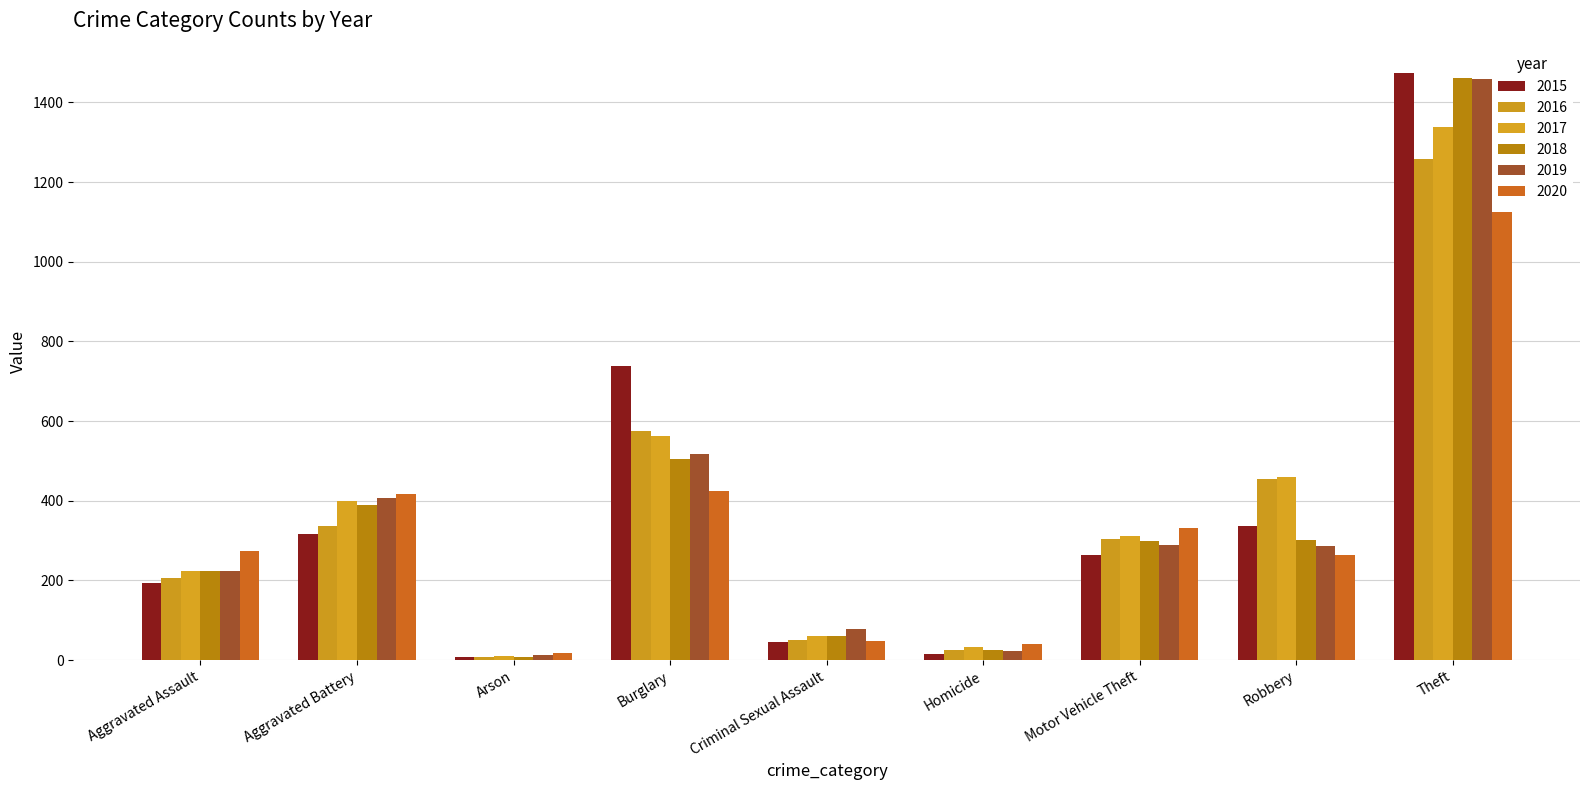

Are the bars horizontal?

No